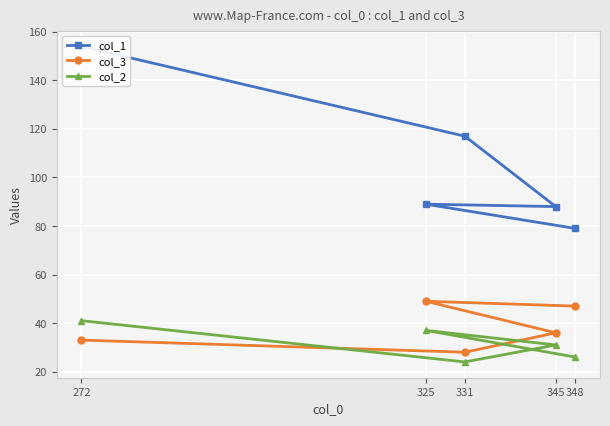

Is it true that col_3 equals 21 at 348?

False